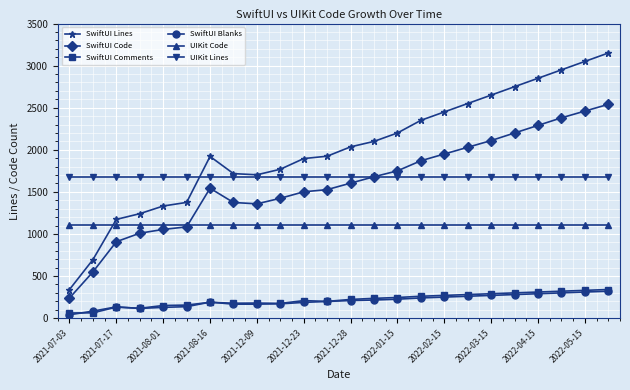

Which series has the largest range (max minus min)?

SwiftUI Lines